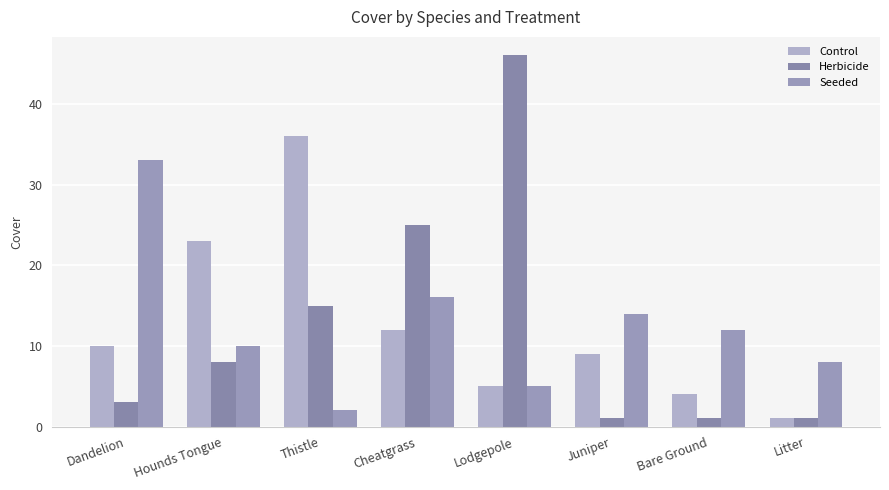

At Juniper, list the series in order from largest to smallest.

Seeded, Control, Herbicide